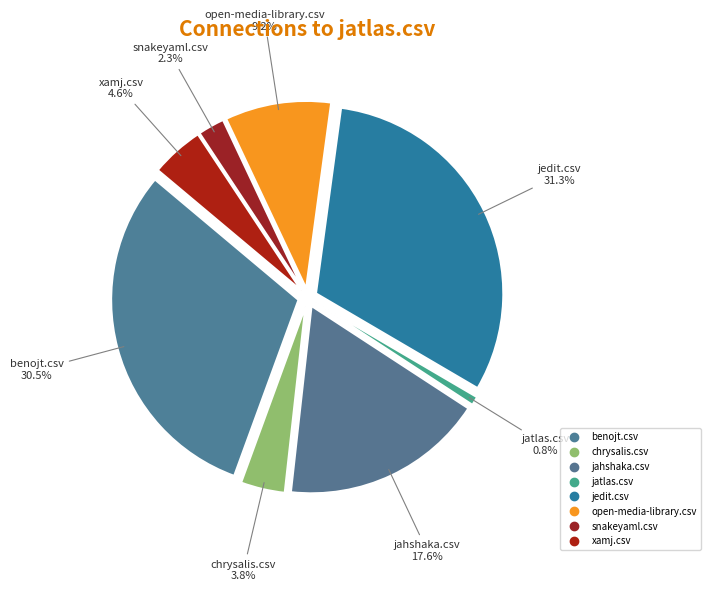

Is benojt.csv the majority of the pie?

No